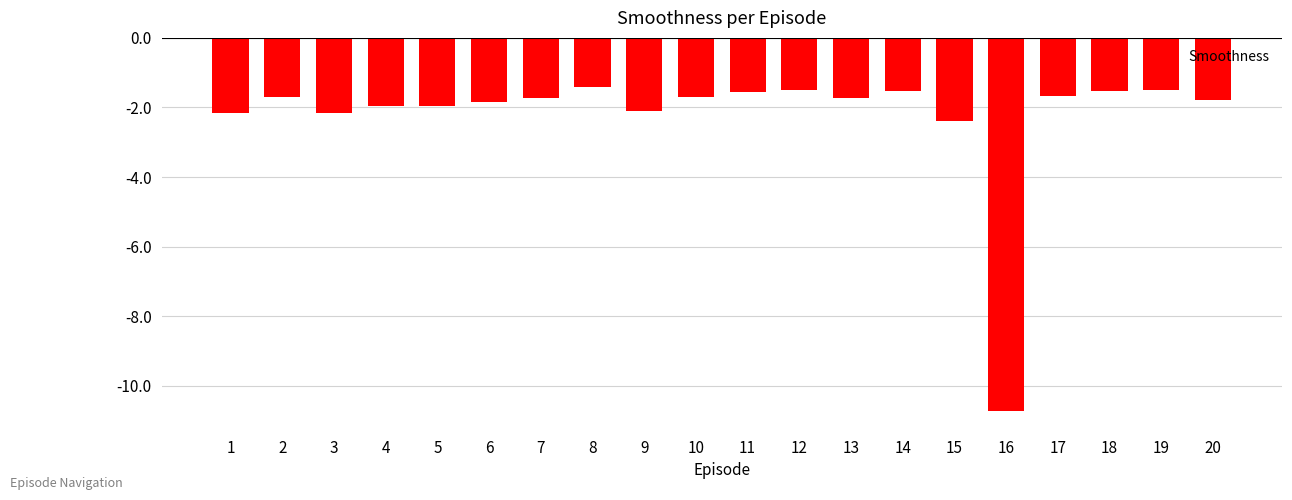

Which has a higher value, 10 or 4?

10